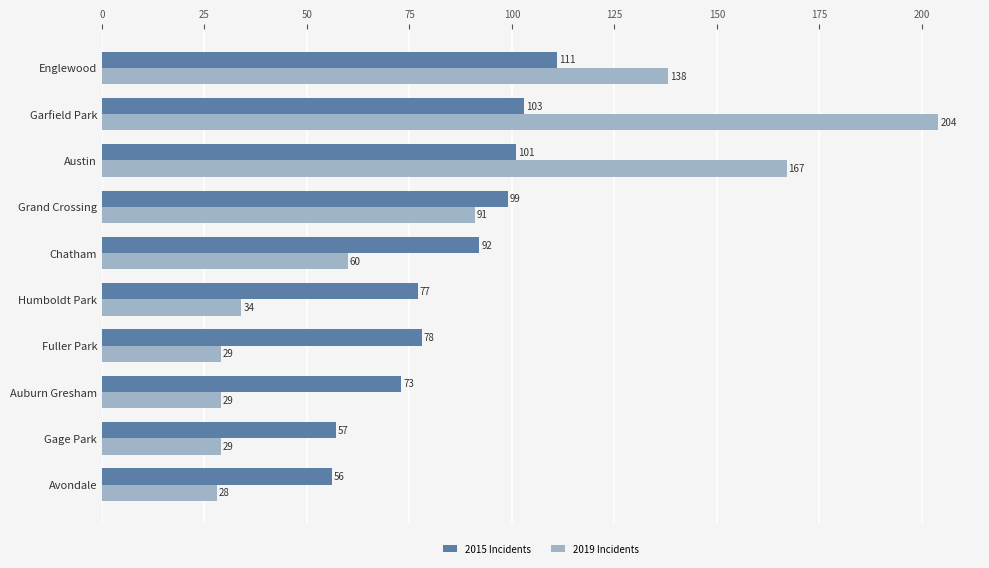

The 2015 Incidents series shows 55 at Garfield Park. True or false?

False